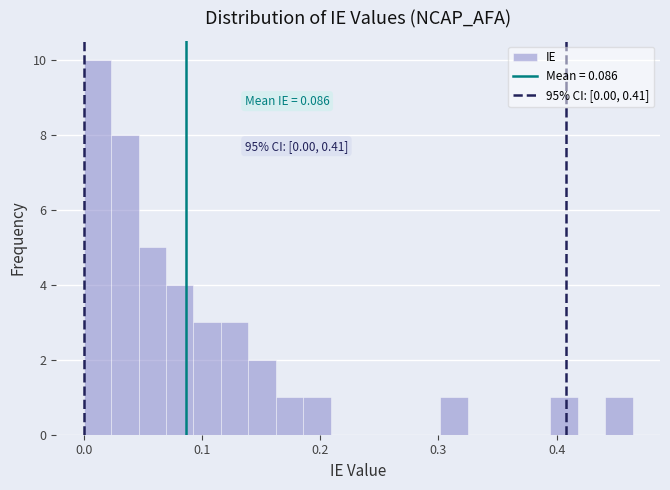

Around what value on the x-axis is the tallest bar? Give the approximate position of its centre, as read against the axis.

0.01